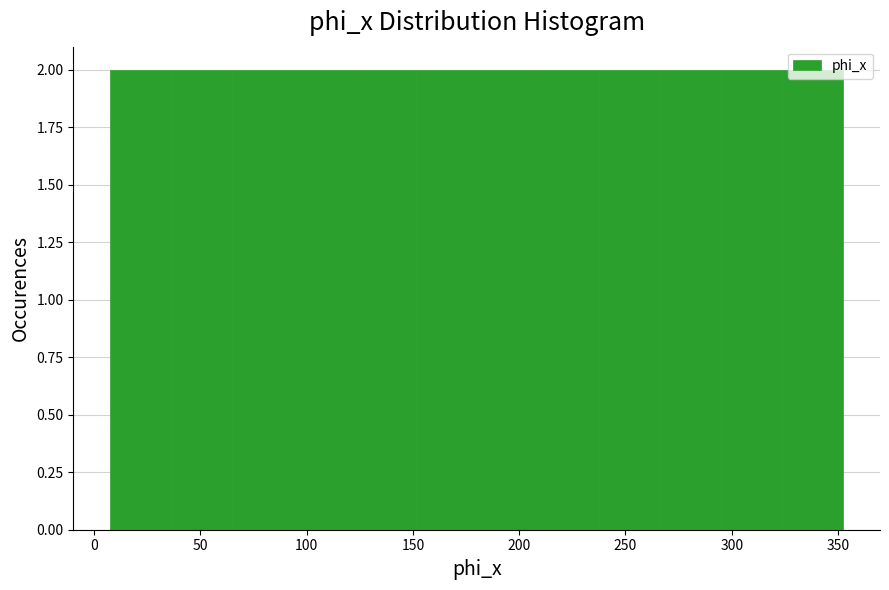

Reading left to right, list every bar in this chart as the range it spans on the x-axis followed by its height. Neither the bar edges nor the heights are printed on the chart, so give them approximately, as read against the axes.

10 to 35: 2
35 to 65: 2
65 to 95: 2
95 to 125: 2
125 to 150: 2
150 to 180: 2
180 to 210: 2
210 to 240: 2
240 to 265: 2
265 to 295: 2
295 to 325: 2
325 to 355: 2